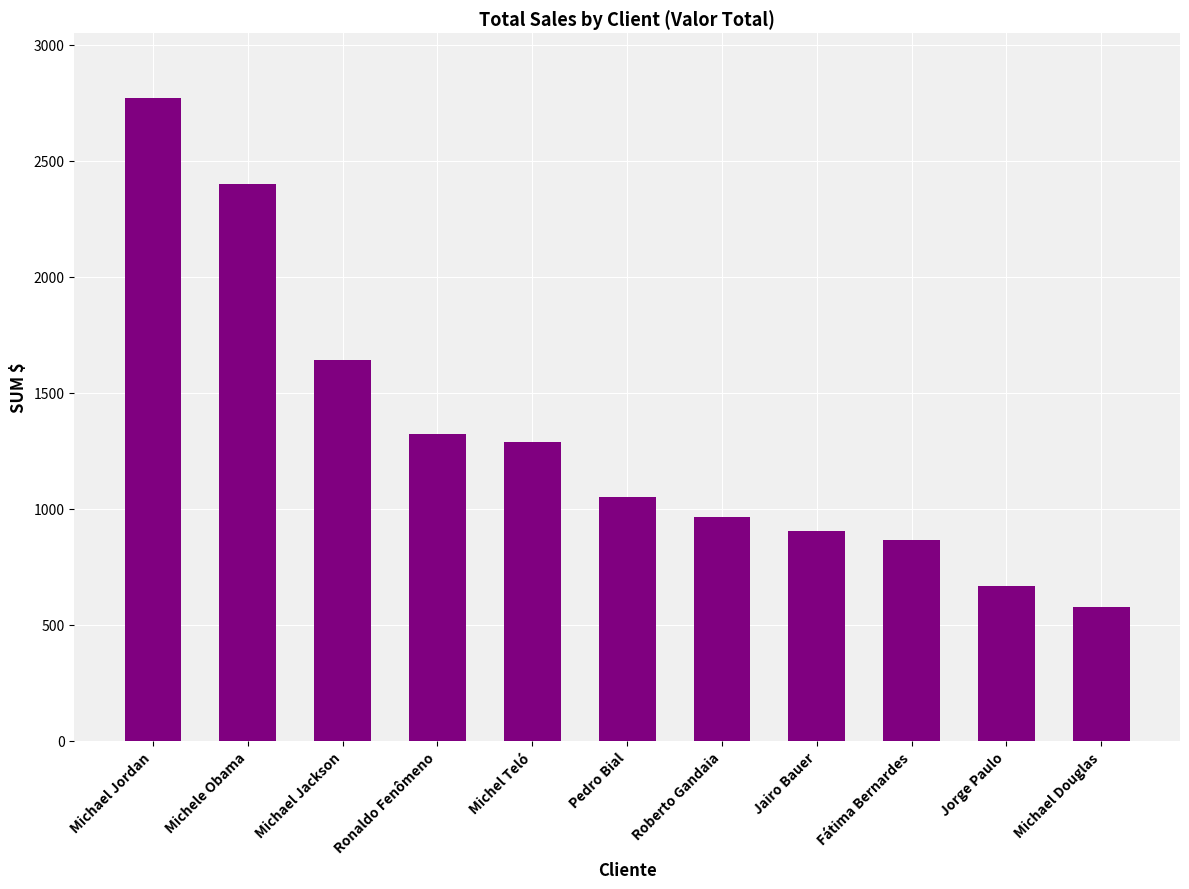

Is it true that the value at Michael Jordan is 4975?

False